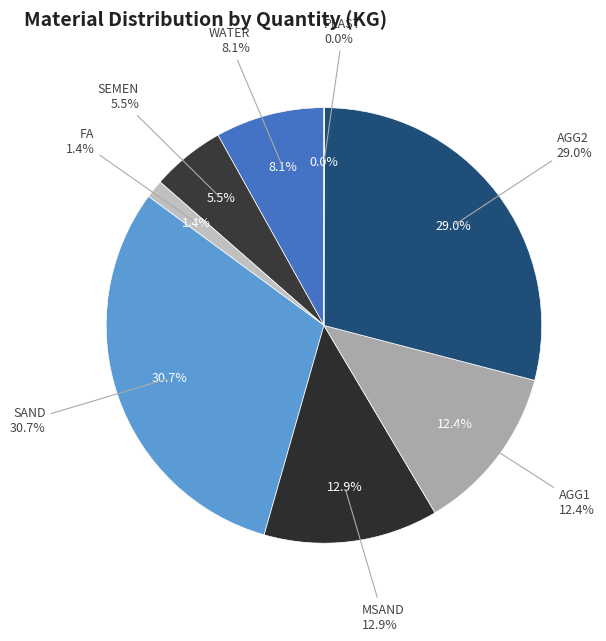

The PLAST slice represents 0% of the pie. True or false?

True